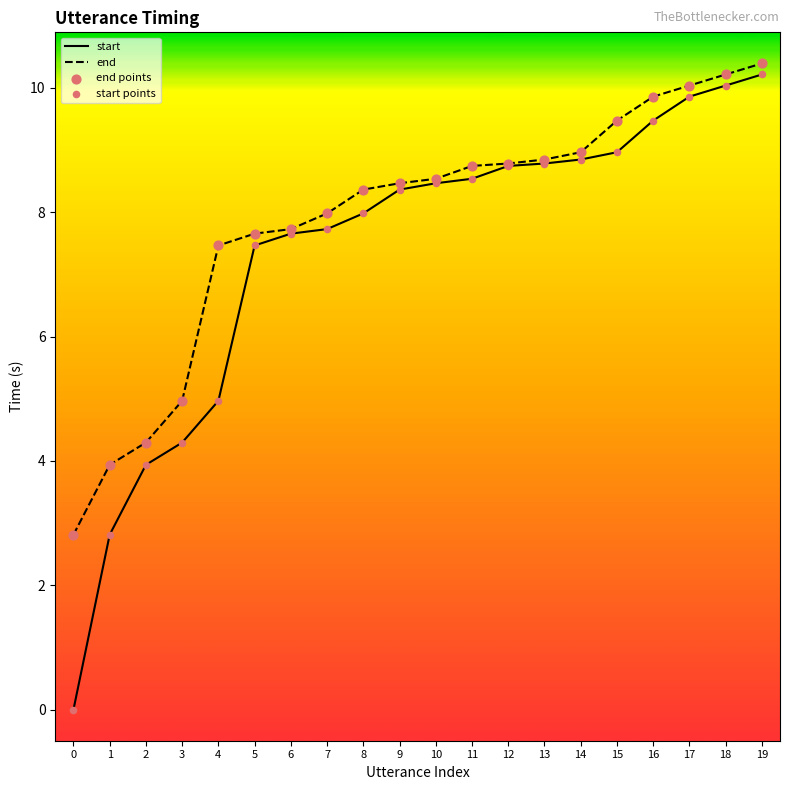

Which series has the largest total across all categories?

end